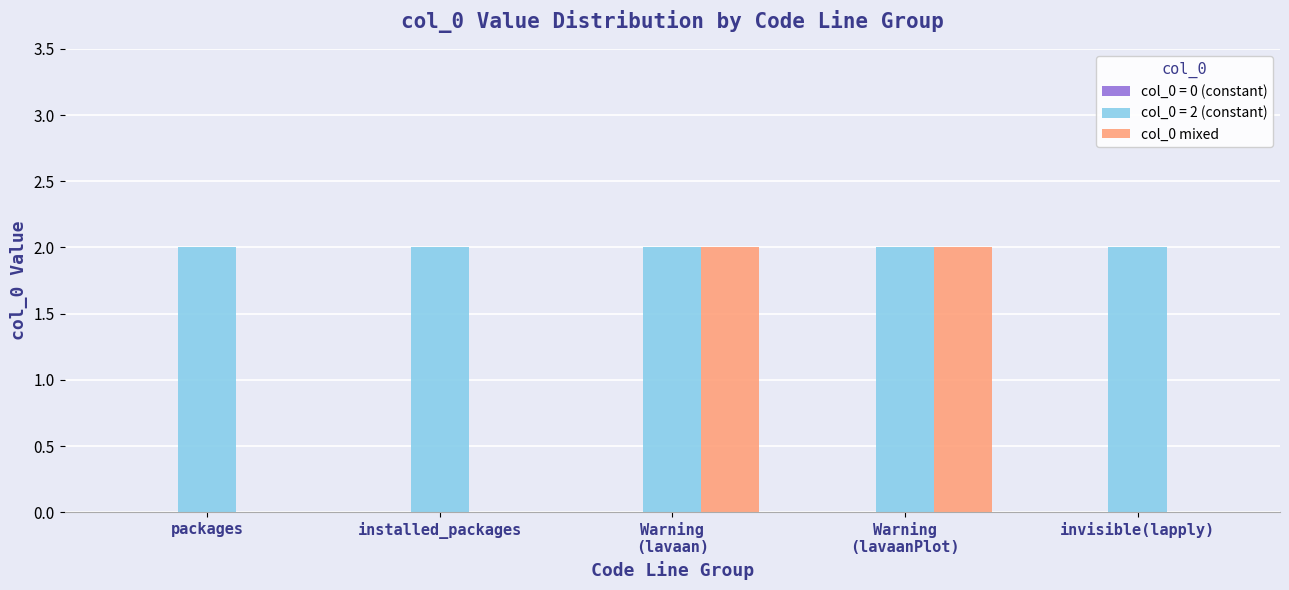

Which series has the largest total across all categories?

col_0 = 2 (constant)